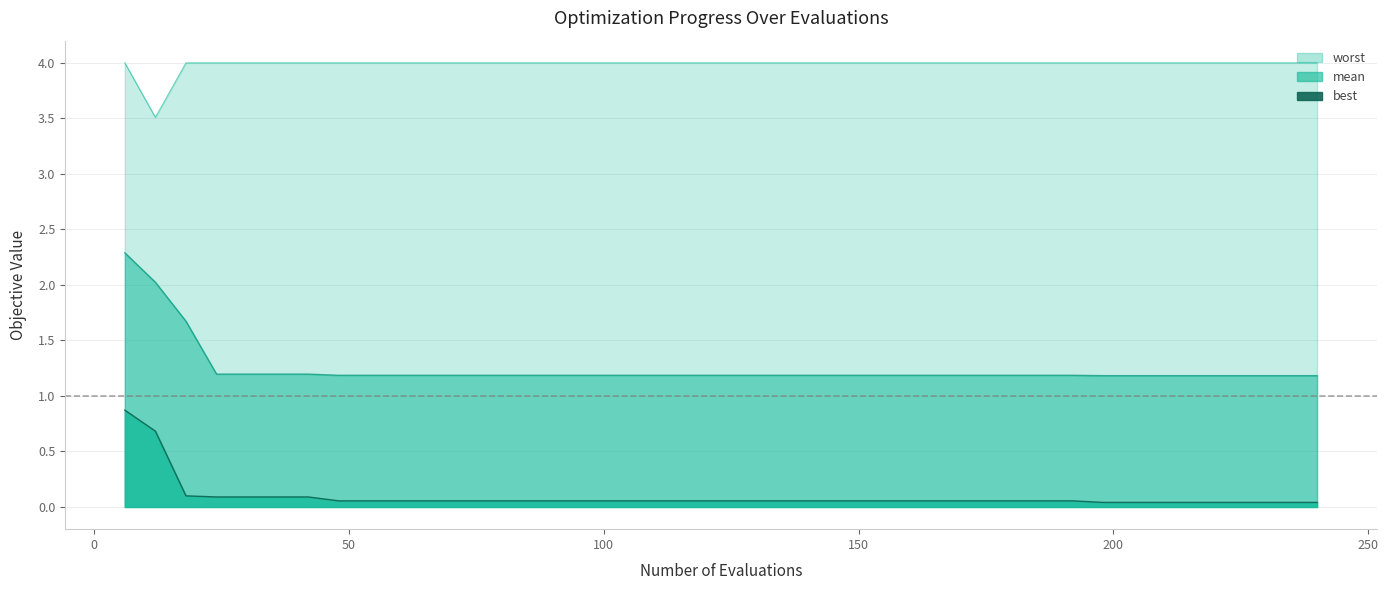

Reading right to left, extract all data points from this chart.

mean: 1.2	1.2	1.2	1.2	1.2	1.2	1.2	1.2	1.2	1.2	1.2	1.2	1.2	1.2	1.2	1.2	1.2	1.2	1.2	1.2	1.2	1.2	1.2	1.2	1.2	1.2	1.2	1.2	1.2	1.2	1.2	1.2	1.2	1.2	1.2	1.2	1.2	1.7	2.0	2.3
best: 0.0	0.0	0.0	0.0	0.0	0.0	0.0	0.0	0.1	0.1	0.1	0.1	0.1	0.1	0.1	0.1	0.1	0.1	0.1	0.1	0.1	0.1	0.1	0.1	0.1	0.1	0.1	0.1	0.1	0.1	0.1	0.1	0.1	0.1	0.1	0.1	0.1	0.1	0.7	0.9
worst: 4.0	4.0	4.0	4.0	4.0	4.0	4.0	4.0	4.0	4.0	4.0	4.0	4.0	4.0	4.0	4.0	4.0	4.0	4.0	4.0	4.0	4.0	4.0	4.0	4.0	4.0	4.0	4.0	4.0	4.0	4.0	4.0	4.0	4.0	4.0	4.0	4.0	4.0	3.5	4.0